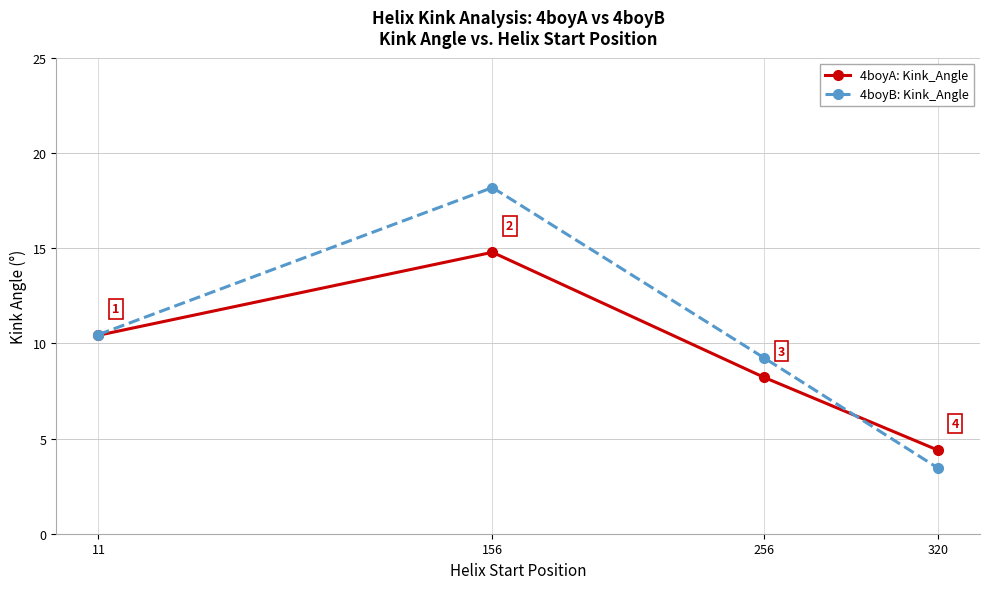

How many series are shown in this chart?

2